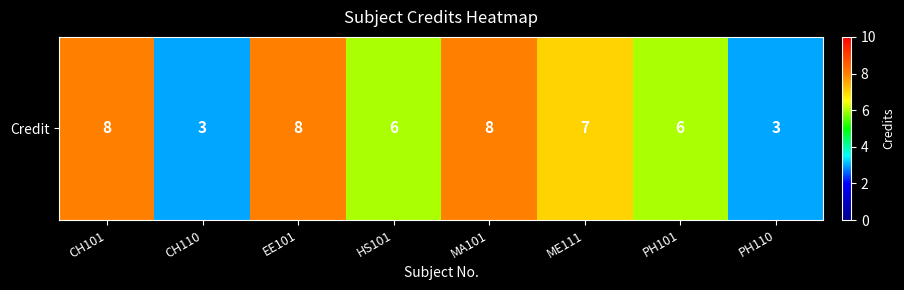

What is the sum of the values at CH101 and ME111?

15